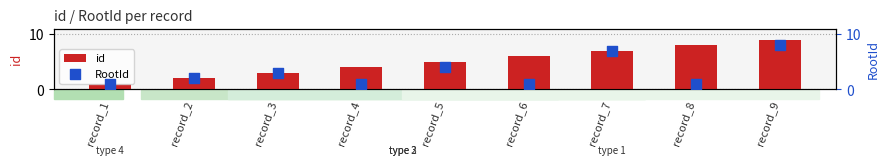

Which series has the largest total across all categories?

id